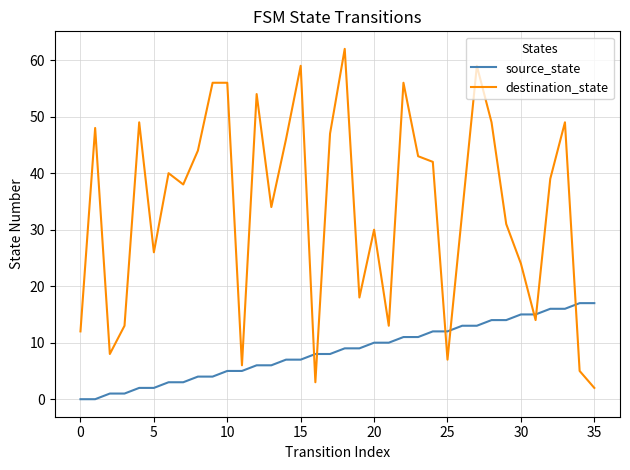

Which series has the largest range (max minus min)?

destination_state